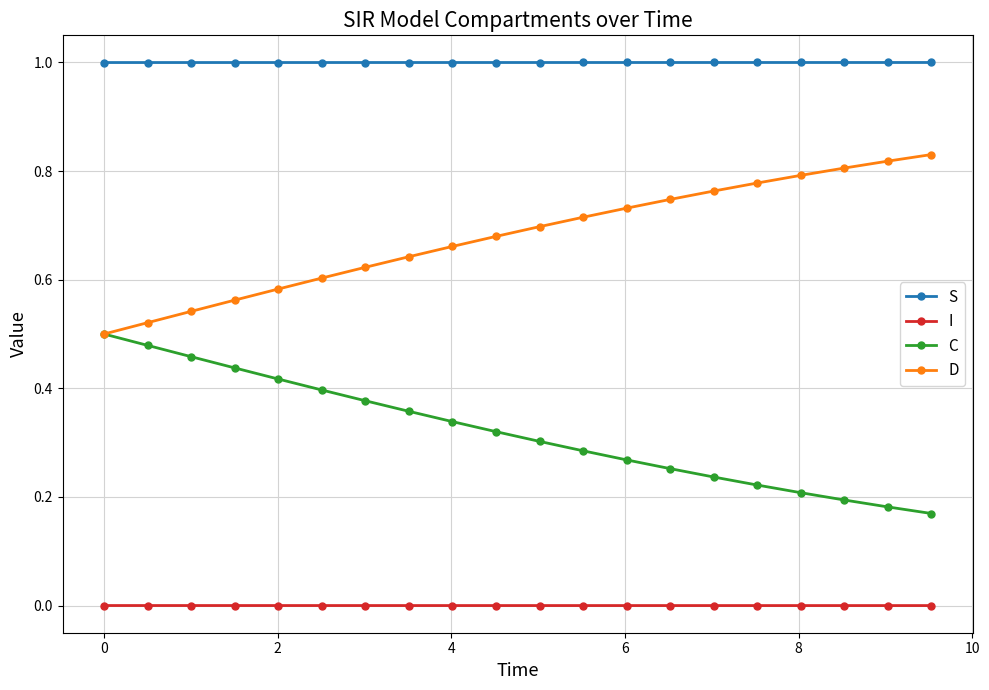

What is the maximum value shown in the chart?

1.0